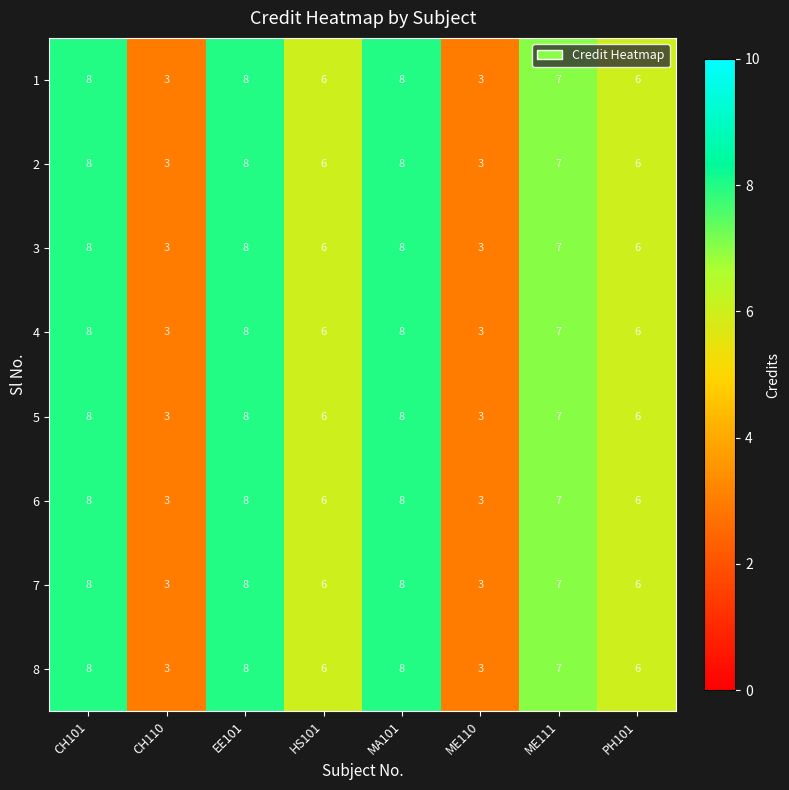

What is the total value across all series at CH101?

64